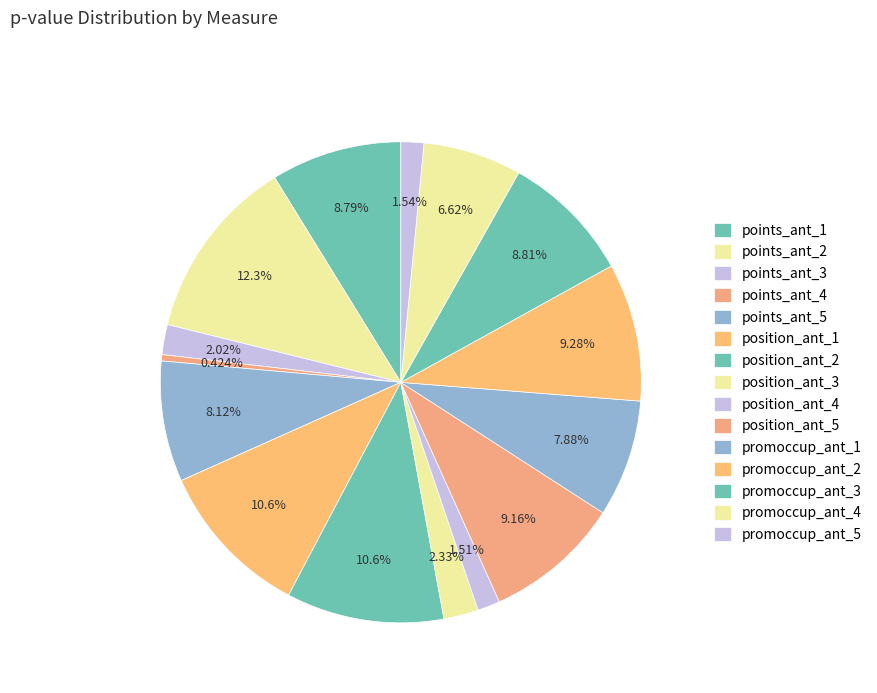

How many slices are in this pie chart?

15